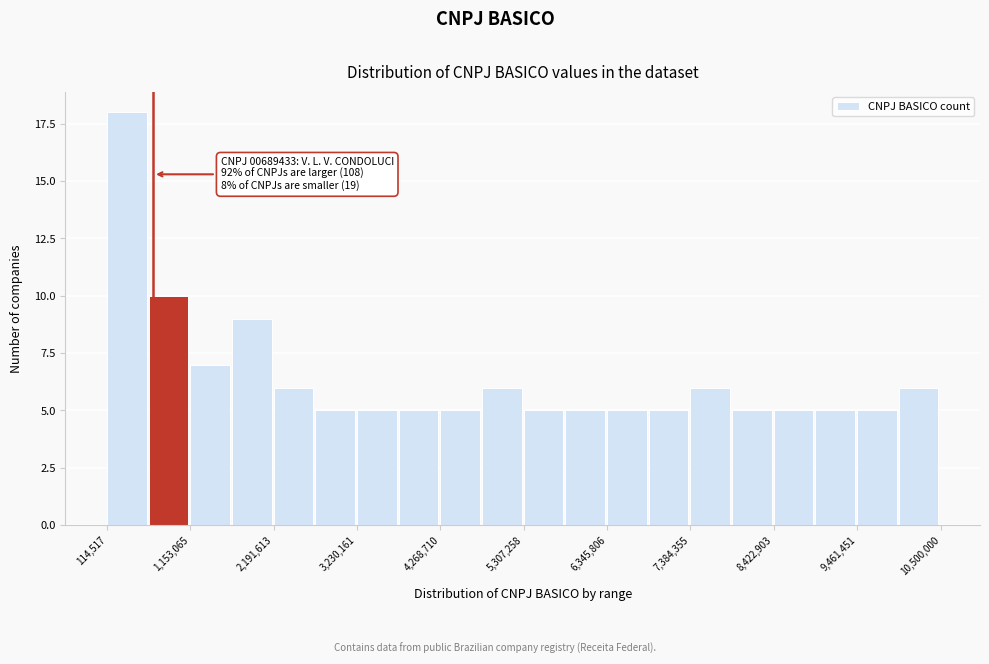

Read against the x-axis, roughly where is the centre of the tallest bar?

400000